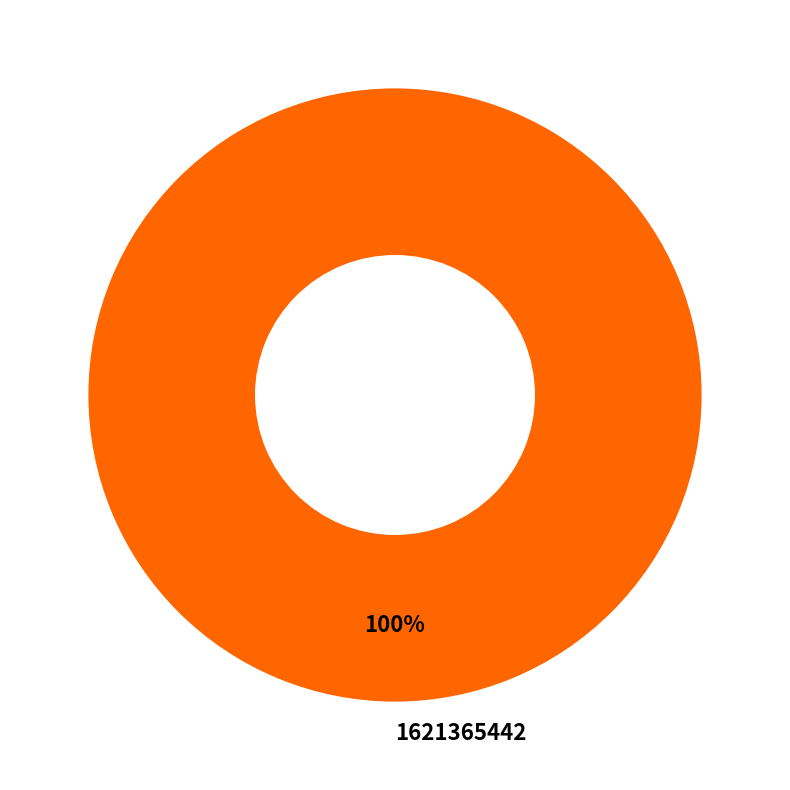

Rank the categories by value from highest to lowest.

1621365442